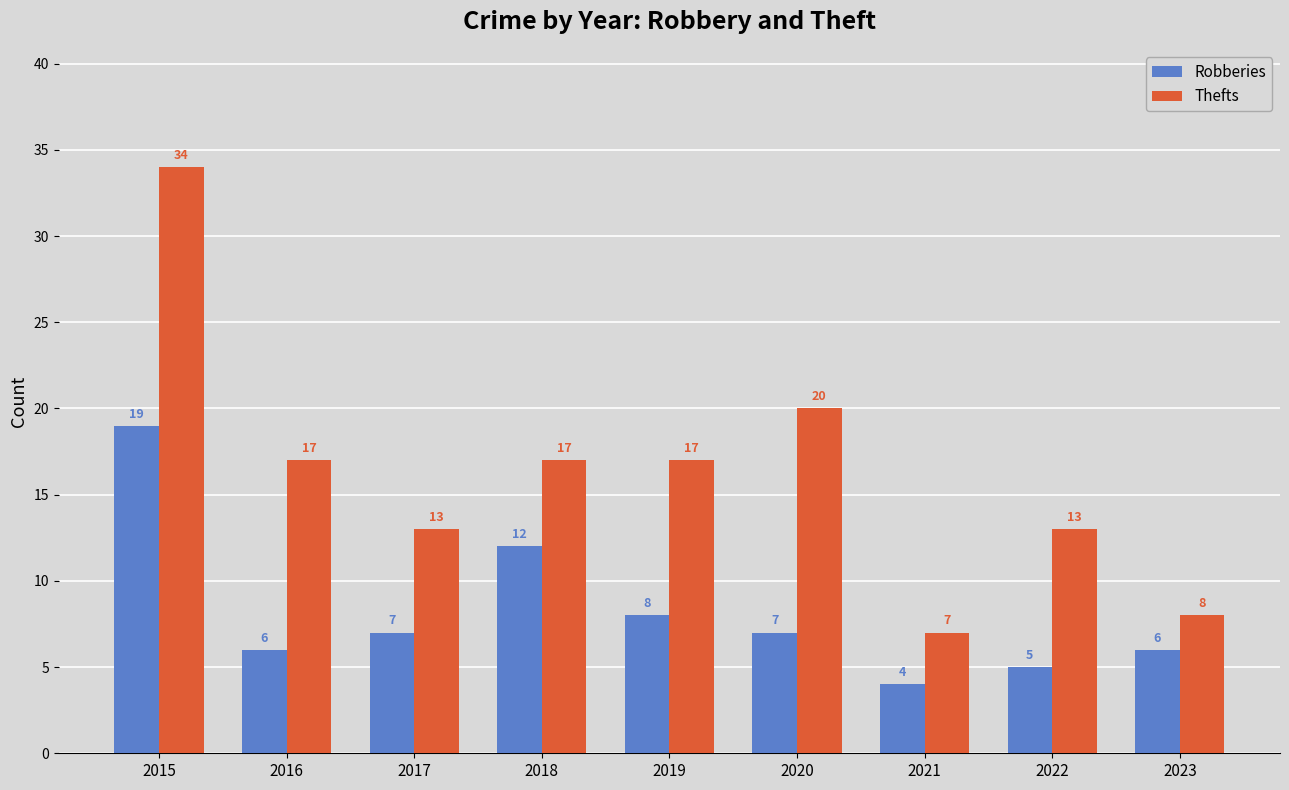

At which category does the chart reach its minimum across all series?

2021